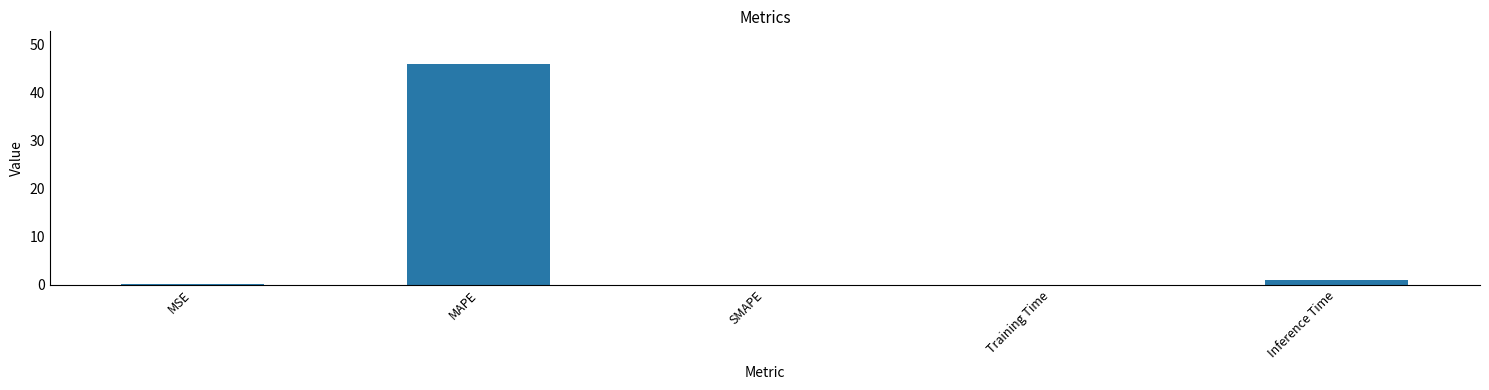

Are the bars horizontal?

No